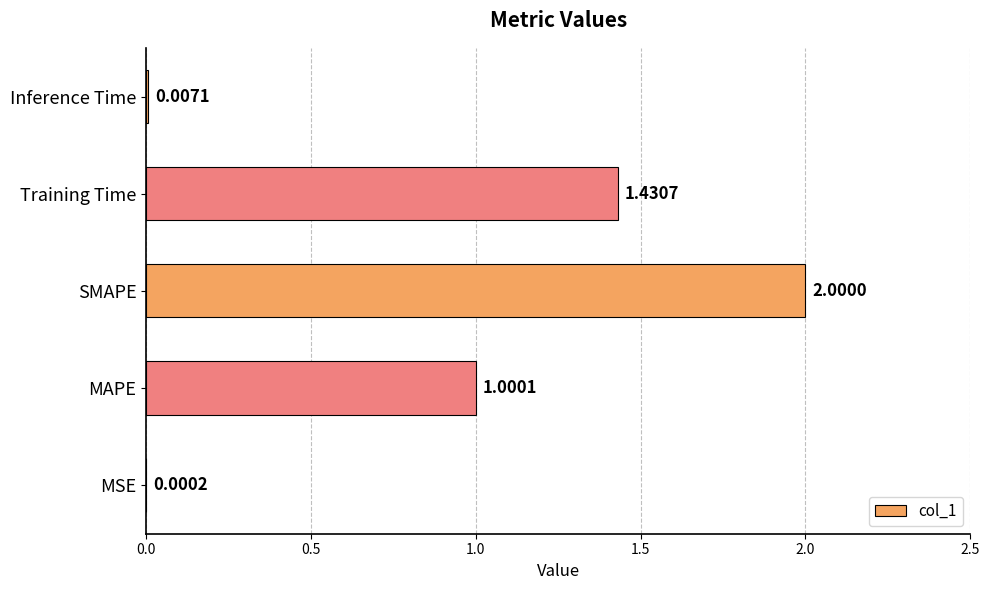

At which label is the value closest to 1?

MAPE